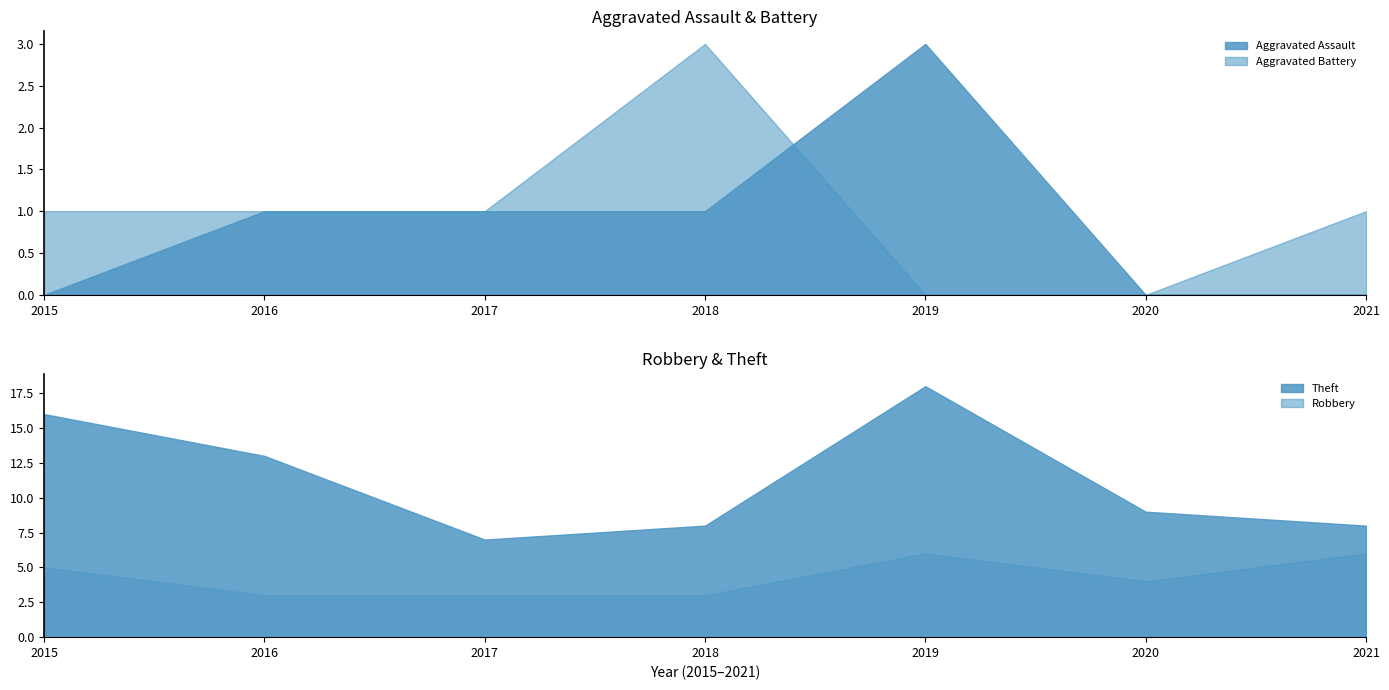

True or false: Robbery has a value of 4 at 2018.

False